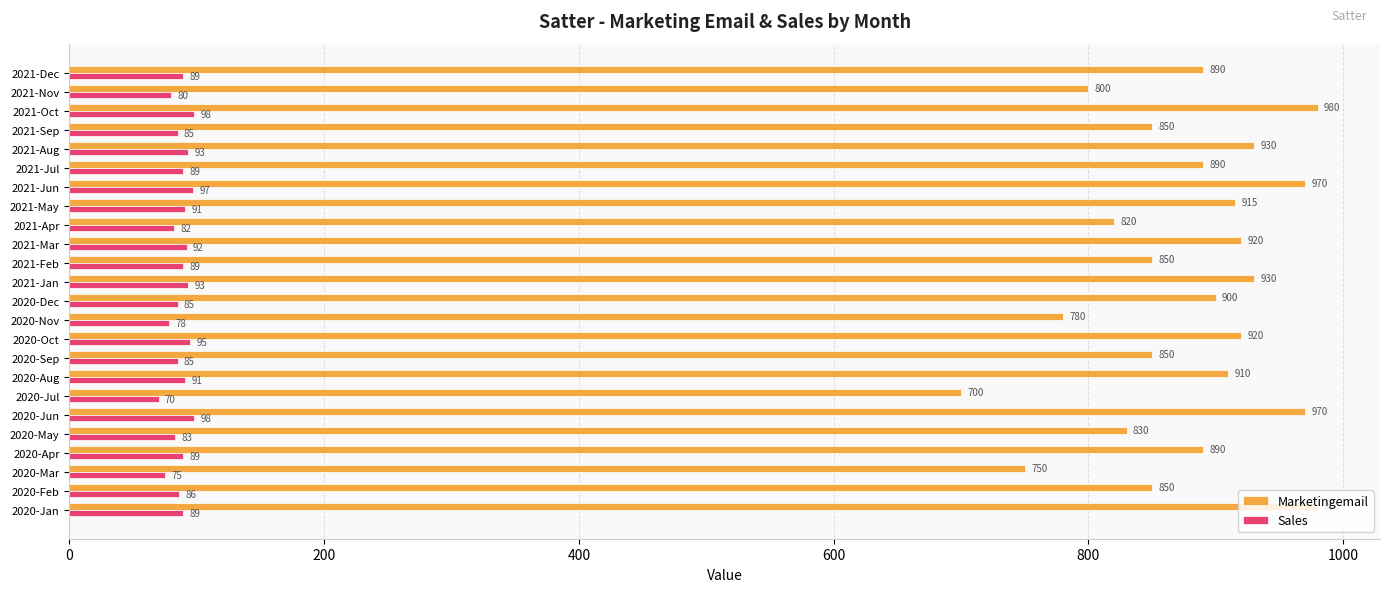

At 2020-May, list the series in order from smallest to largest.

Sales, Marketingemail